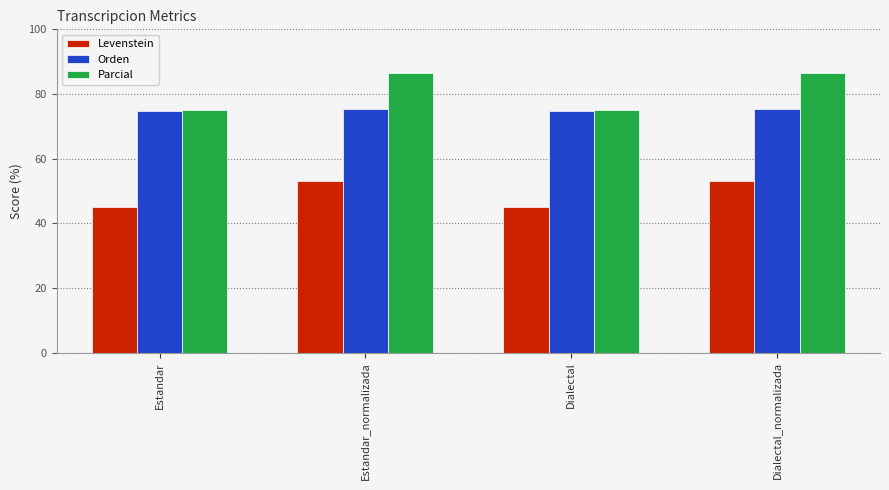

What is the label of the 4th bar from the left?

Dialectal_normalizada